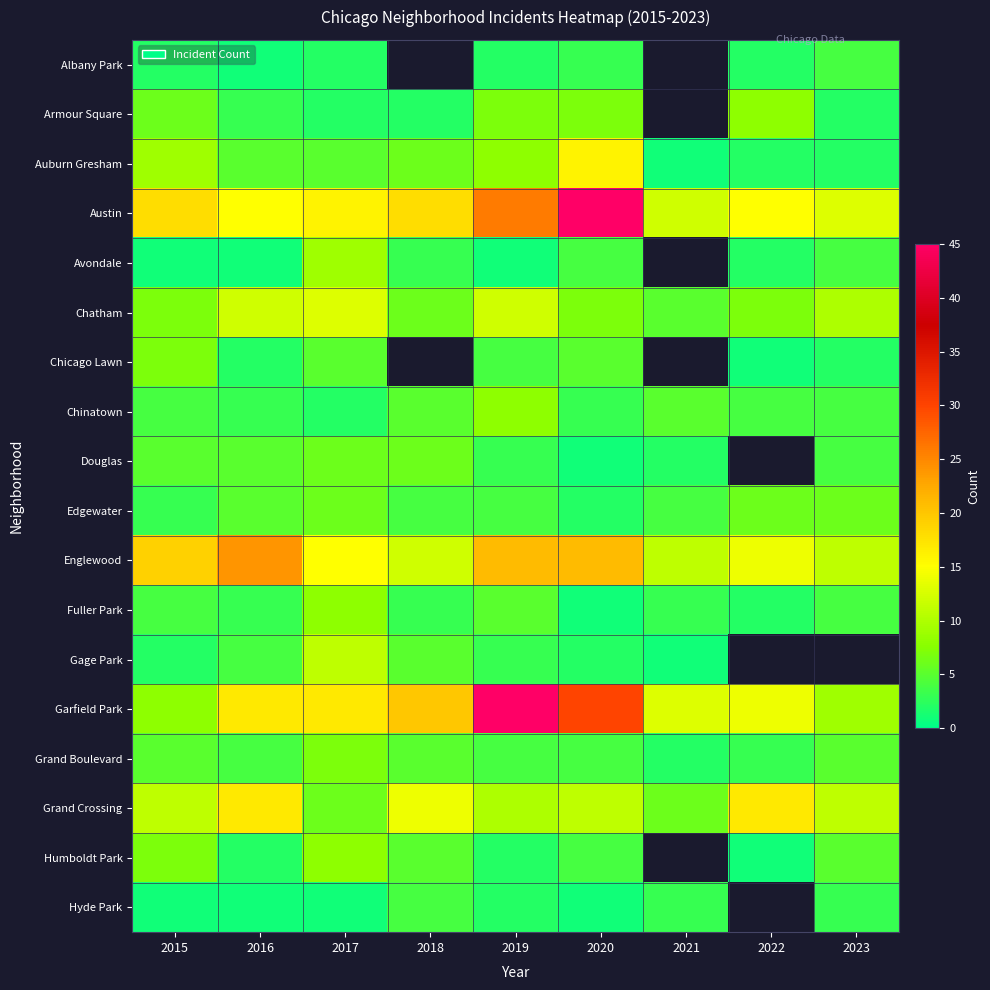

At which label does Avondale first exceed 3?

2017